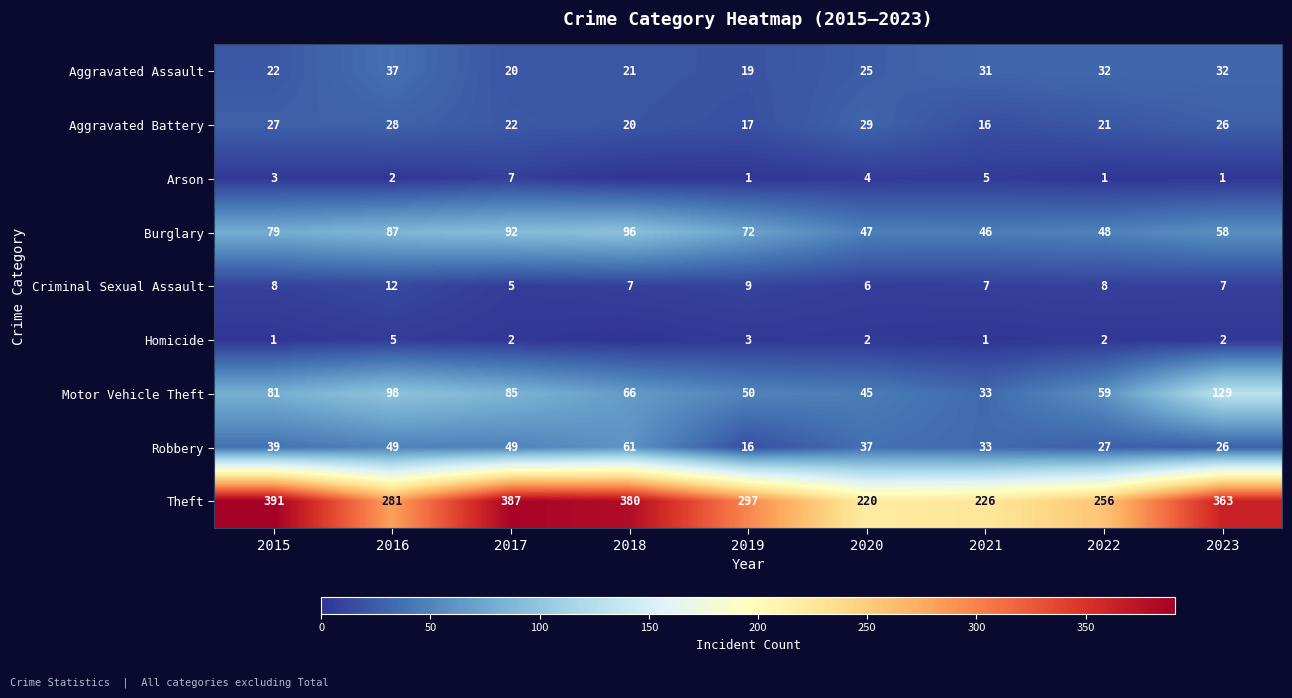

Count the Criminal Sexual Assault values in the range 7 to 8.

5